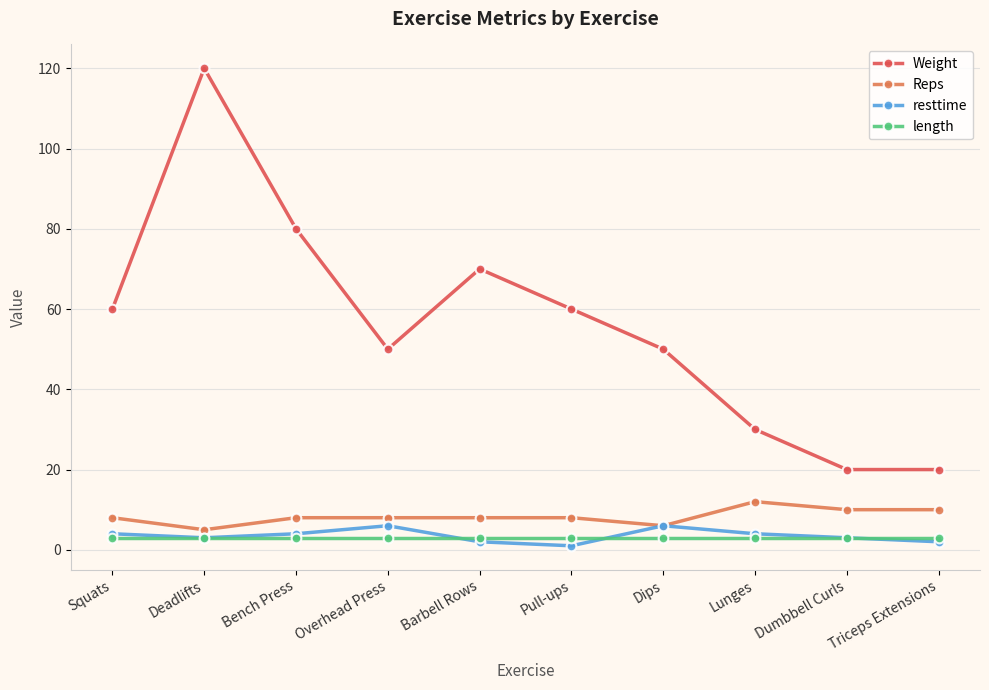

Which series changed the most between Pull-ups and Dumbbell Curls?

Weight